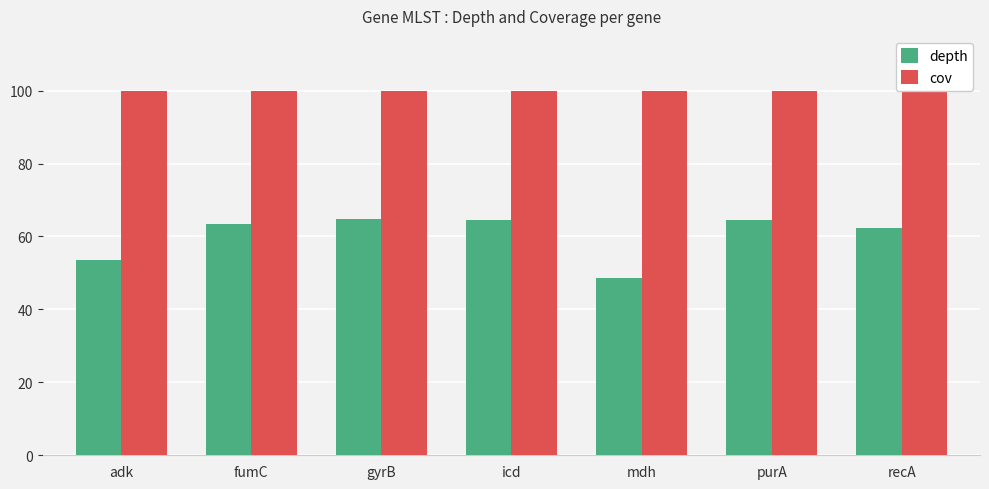

Which label corresponds to the smallest value in the chart?

mdh